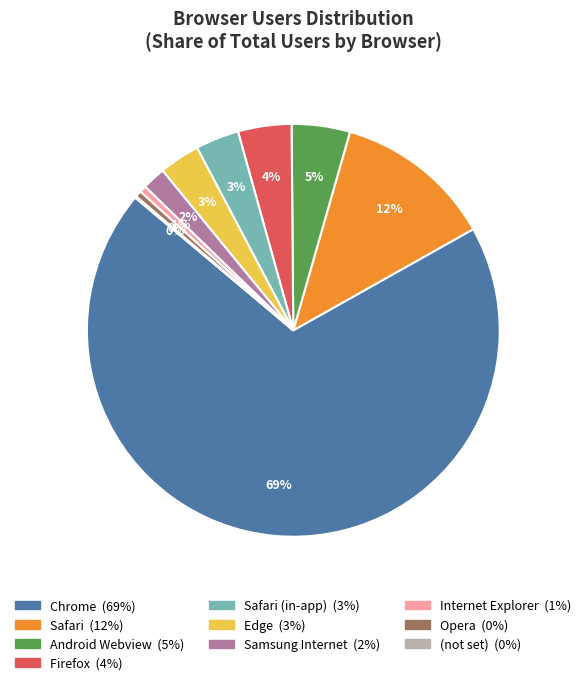

Is there a majority slice in this chart?

Yes